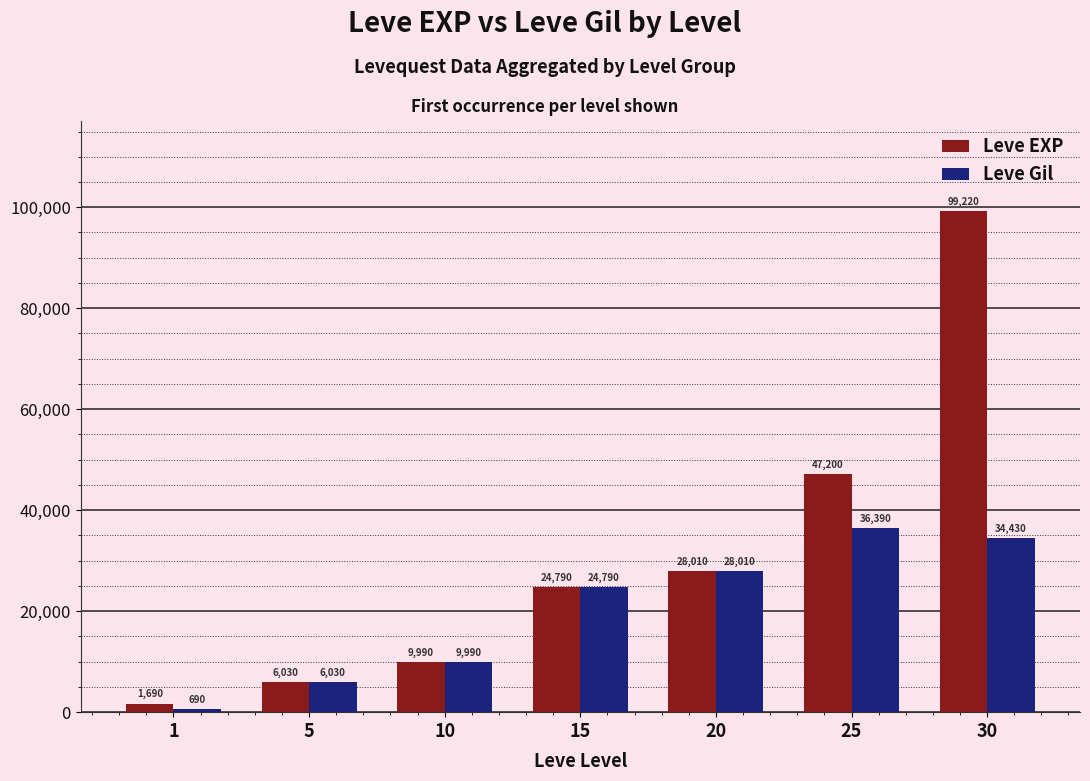

Which series has the largest range (max minus min)?

Leve EXP